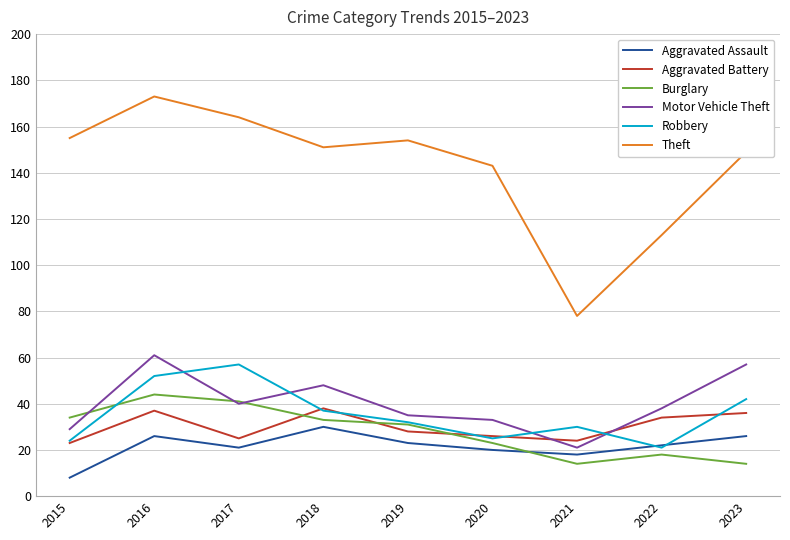

Does the chart display data point markers on the line(s)?

No